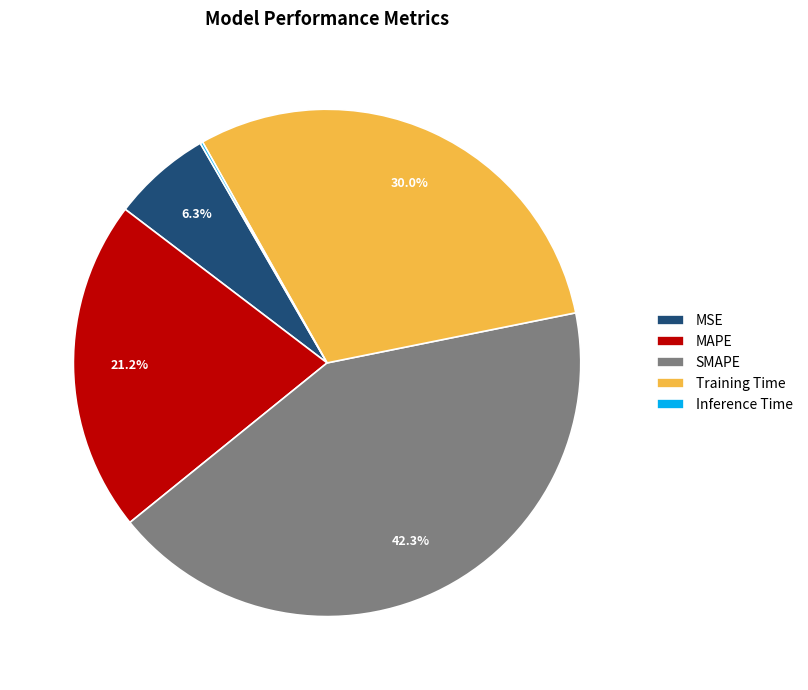

To the nearest percent, what portion does SMAPE represent?

42%